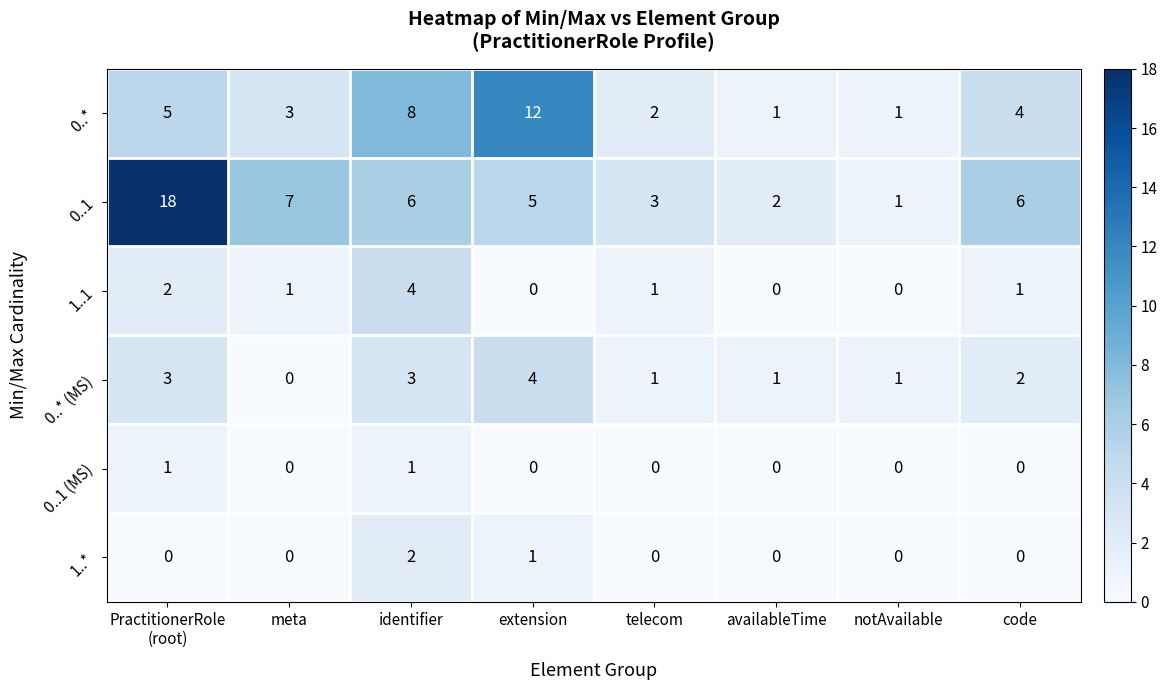

At which label is 0..* (MS) closest to 2?

code